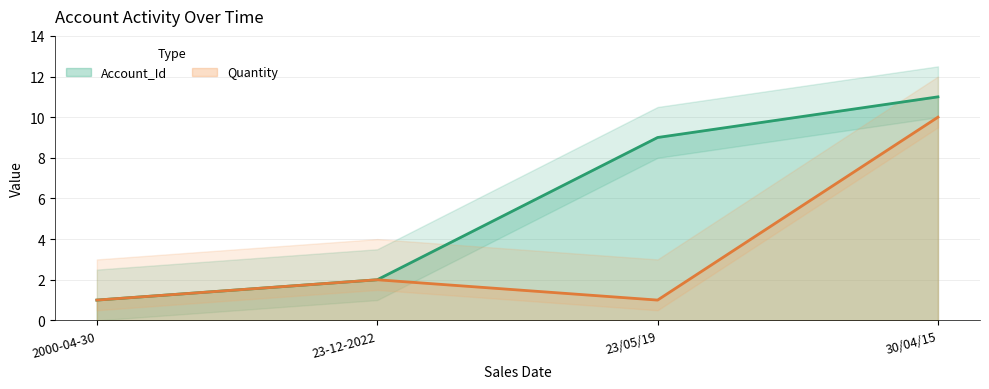

List the series in order of their peak value, lowest first.

Quantity, Account_Id